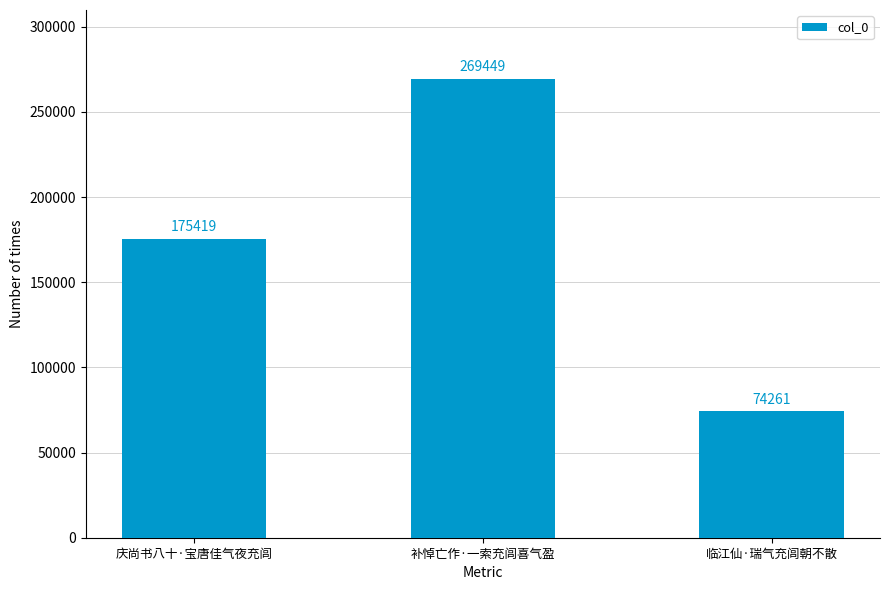

What is the maximum value shown in the chart?

269449